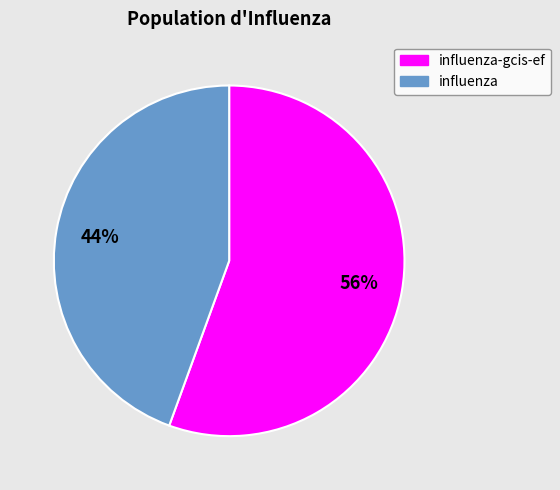

To the nearest percent, what is the average slice percentage?

50%